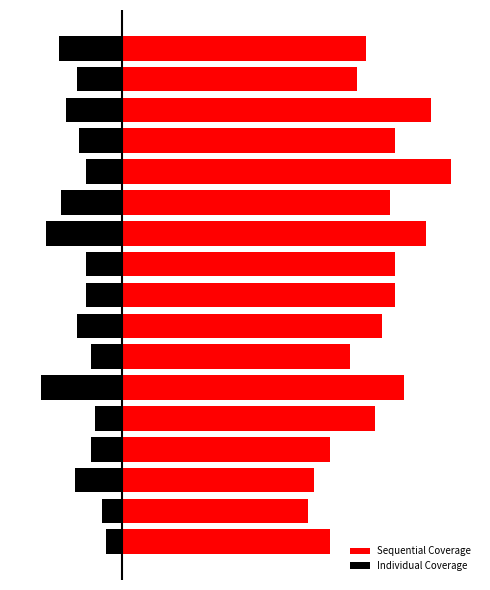

What are all the series names shown in the legend?

Sequential Coverage, Individual Coverage